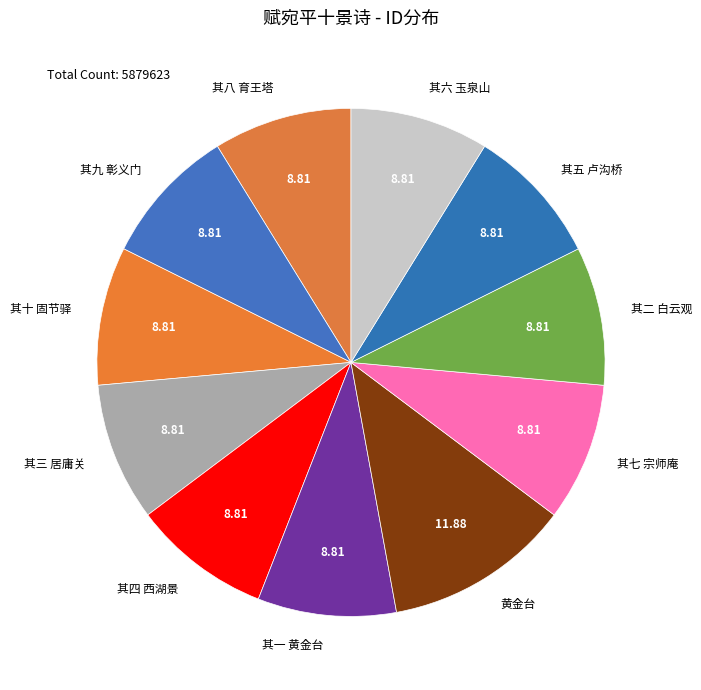

True or false: 其二 白云观 accounts for 19% of the total.

False